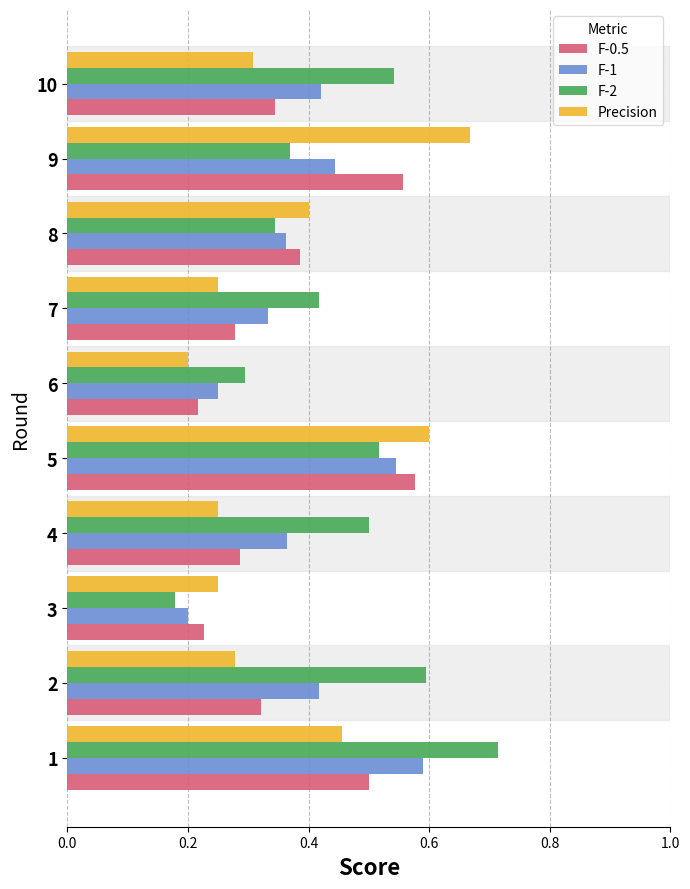

At which label is F-2 closest to 0?

3